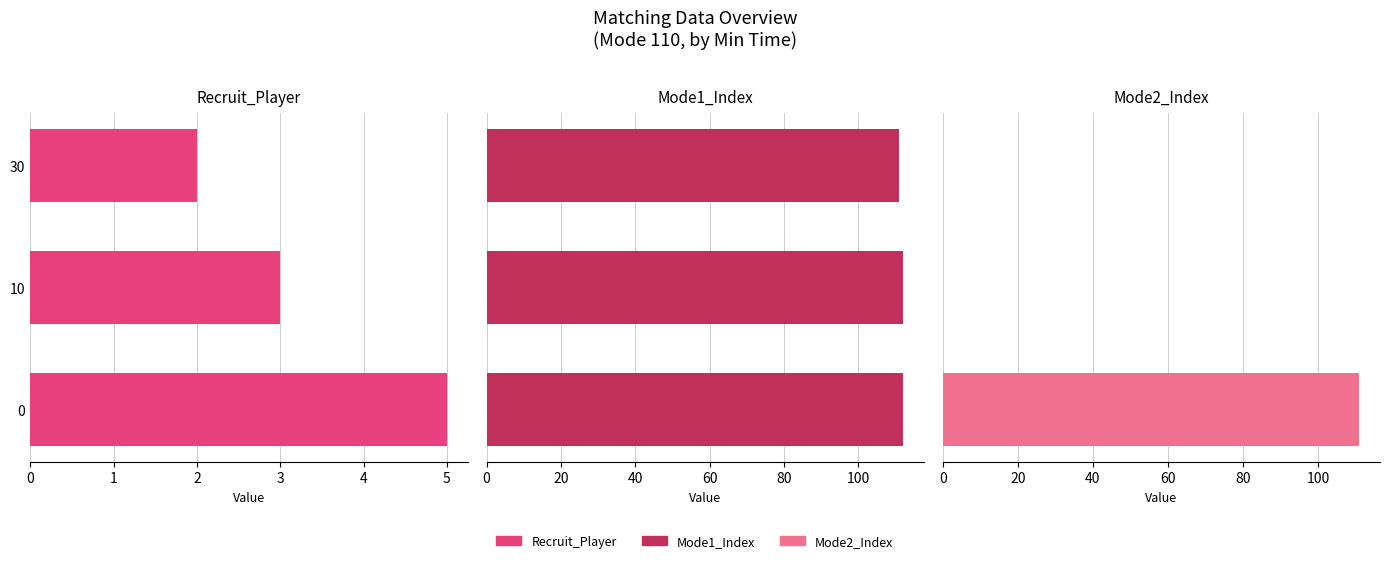

What is the total value across all series at 0?

228